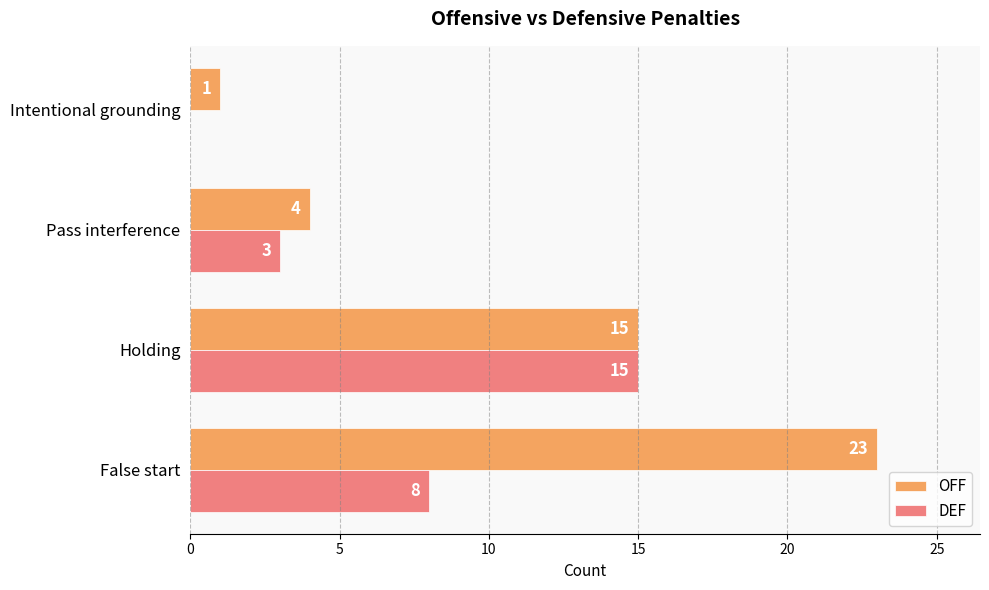

At which label is DEF closest to 7?

False start